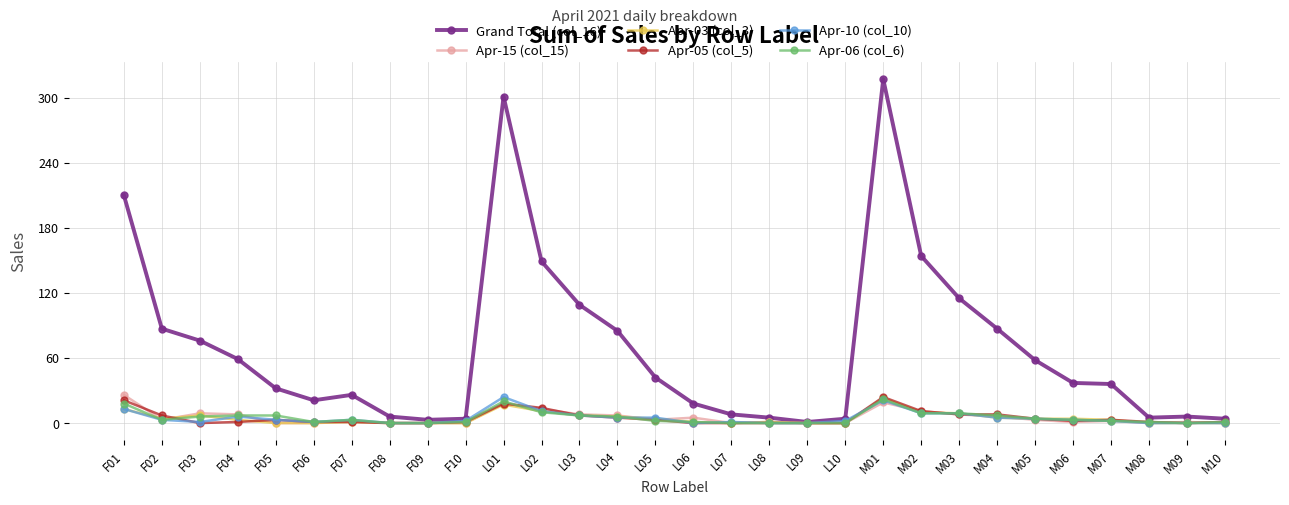

At how many categories does at least one series exceed 47?

13